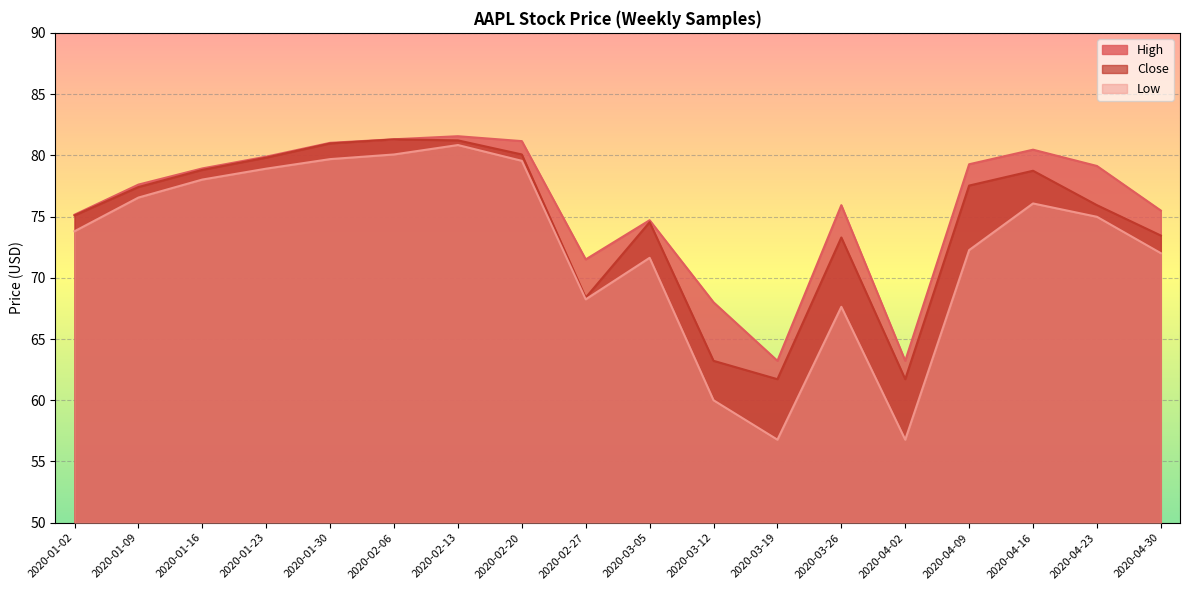

Does the chart display data point markers on the line(s)?

No